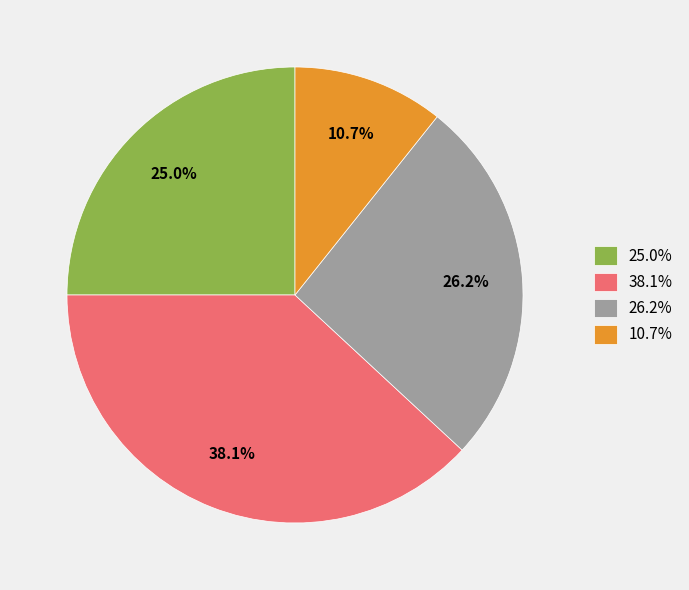

Is there a majority slice in this chart?

No